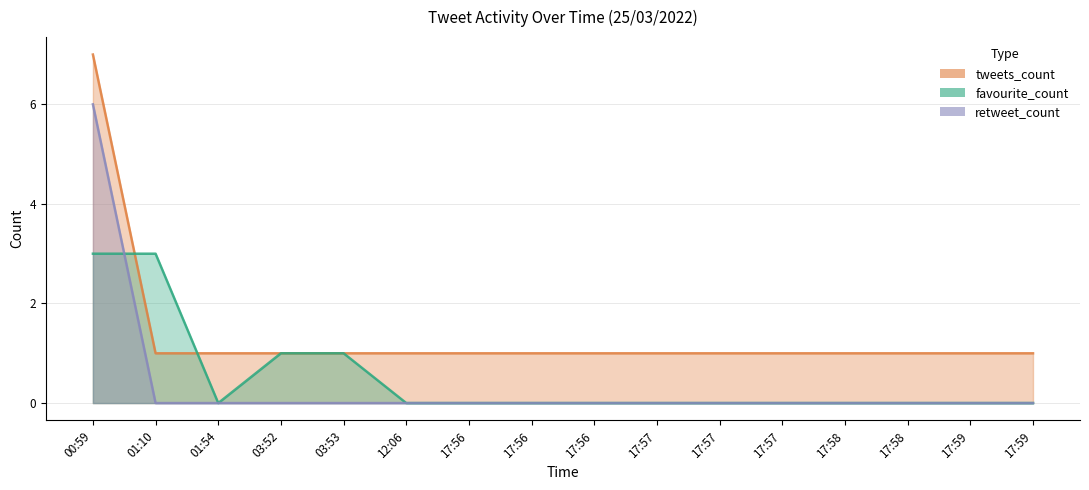

Is the value of favourite_count at 17:57 greater than the value of tweets_count at 17:56?

No